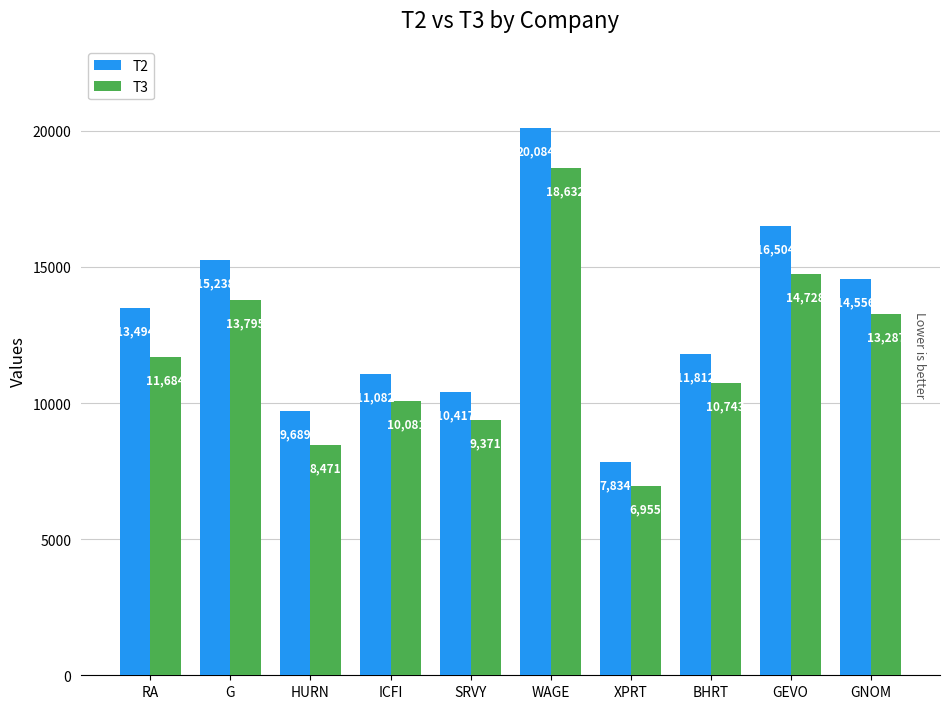

Are the bars horizontal?

No